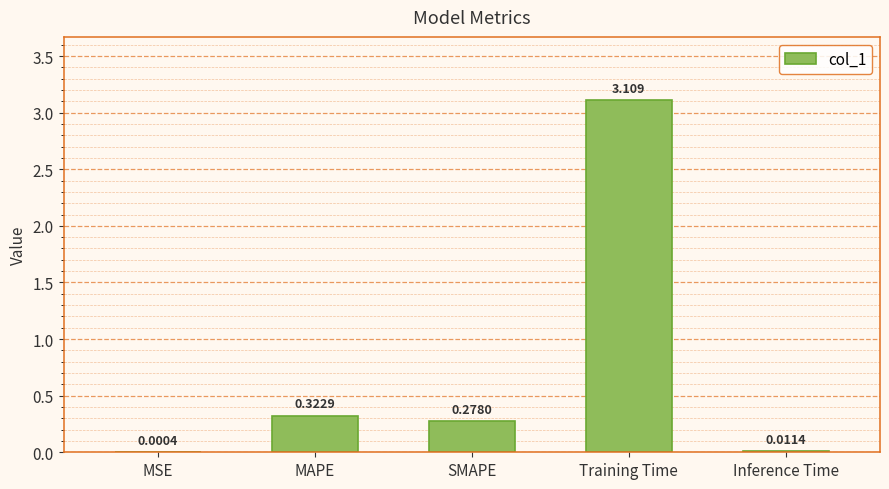

What is the change in value from MAPE to Inference Time?

-0.3